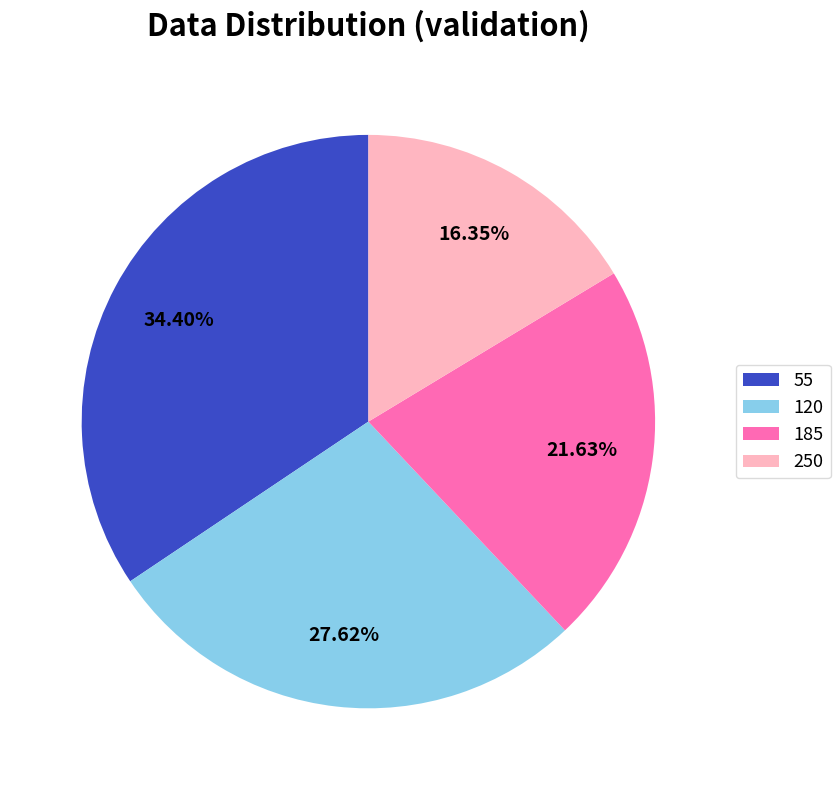

What is the total percentage of 120 and 250?

44.0%